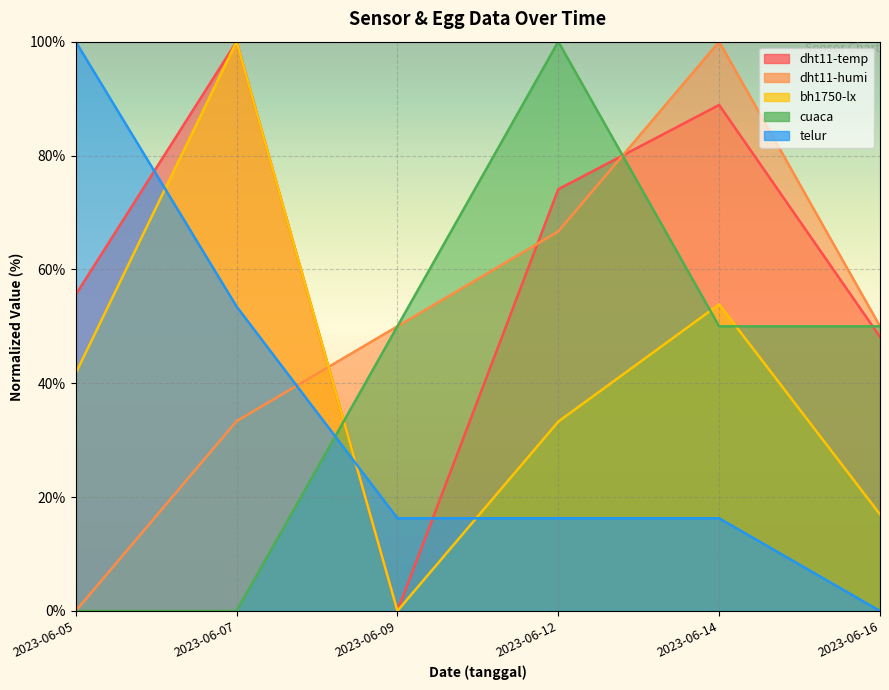

What is the sum of the cuaca values at 2023-06-05 and 2023-06-16?

50.0